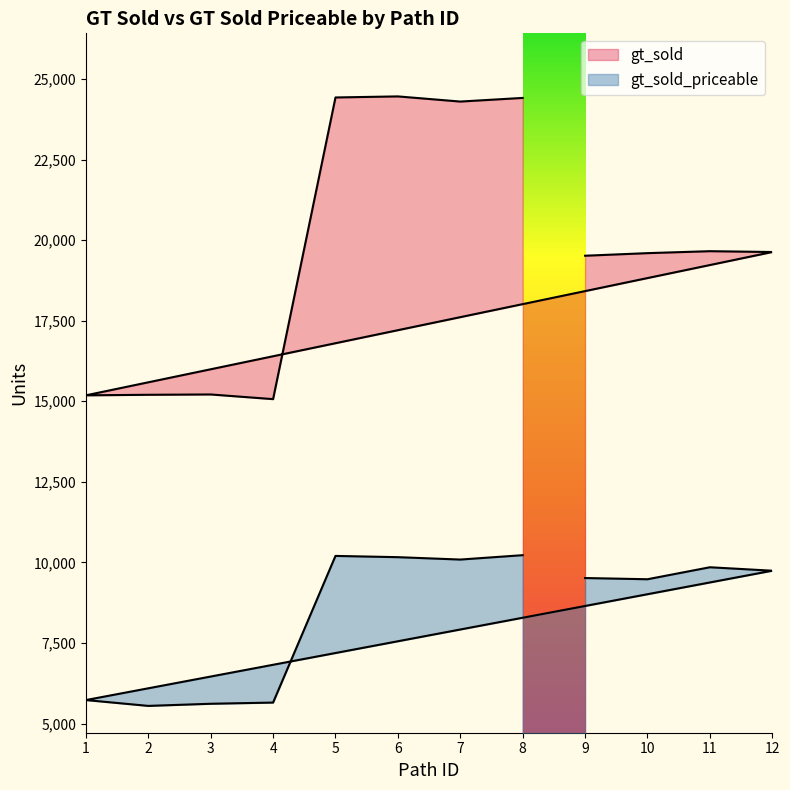

Read the gt_sold value at 5.

24425